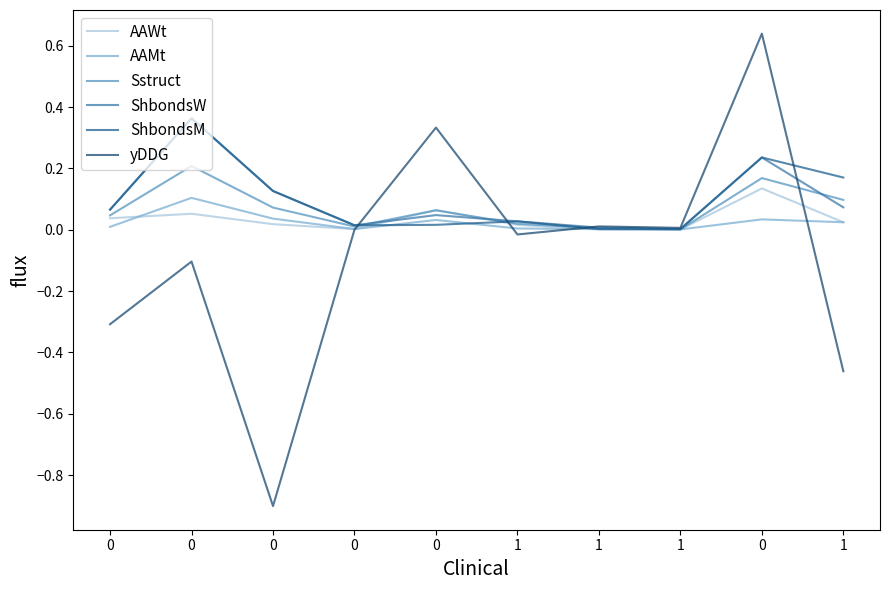

How many lines are shown in the chart?

6